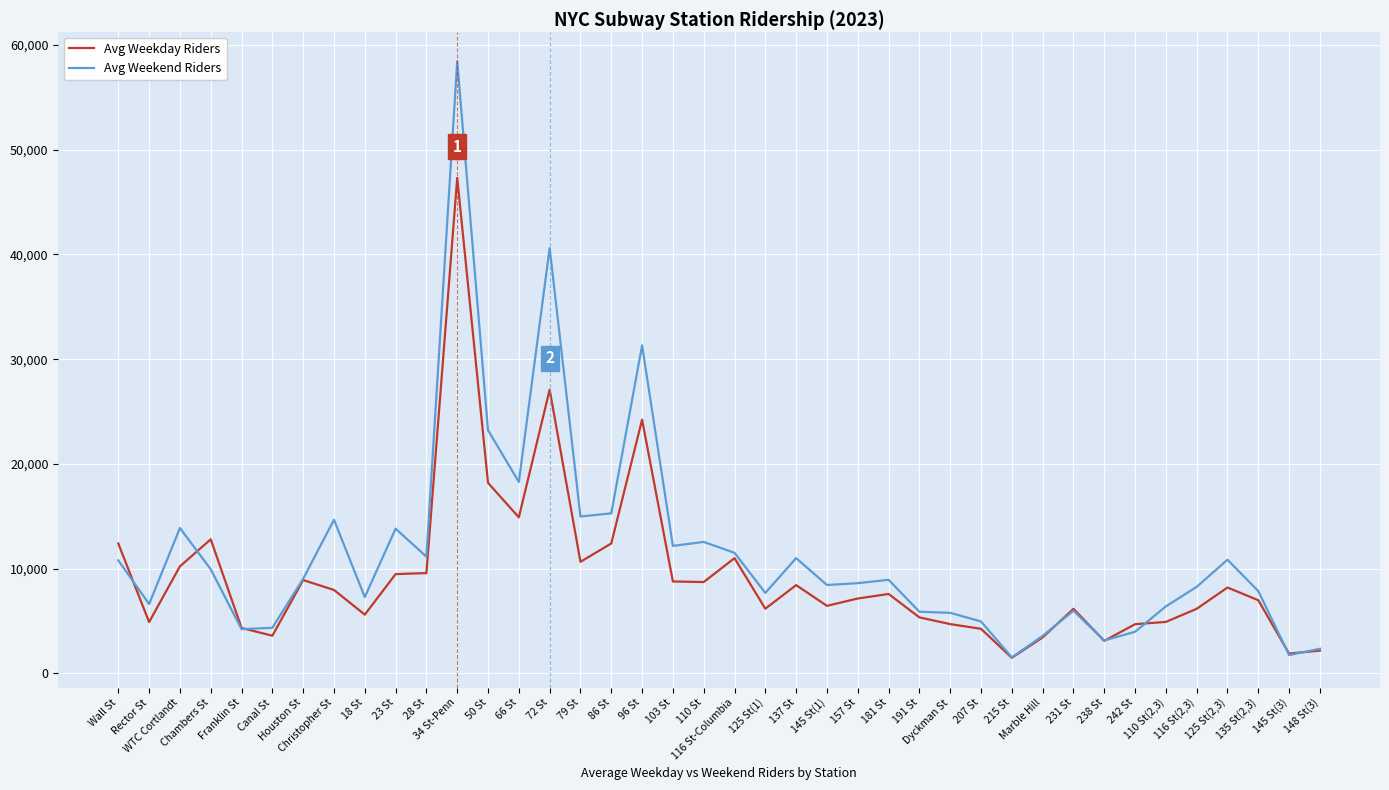

What is the minimum value for Avg Weekday Riders?

1485